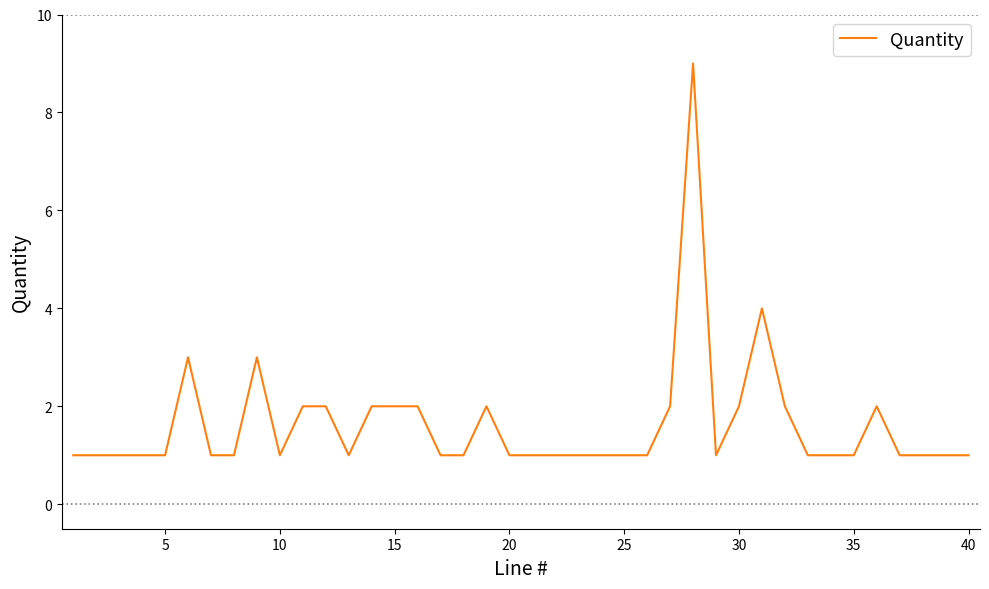

What is the difference between the maximum and minimum values?

8